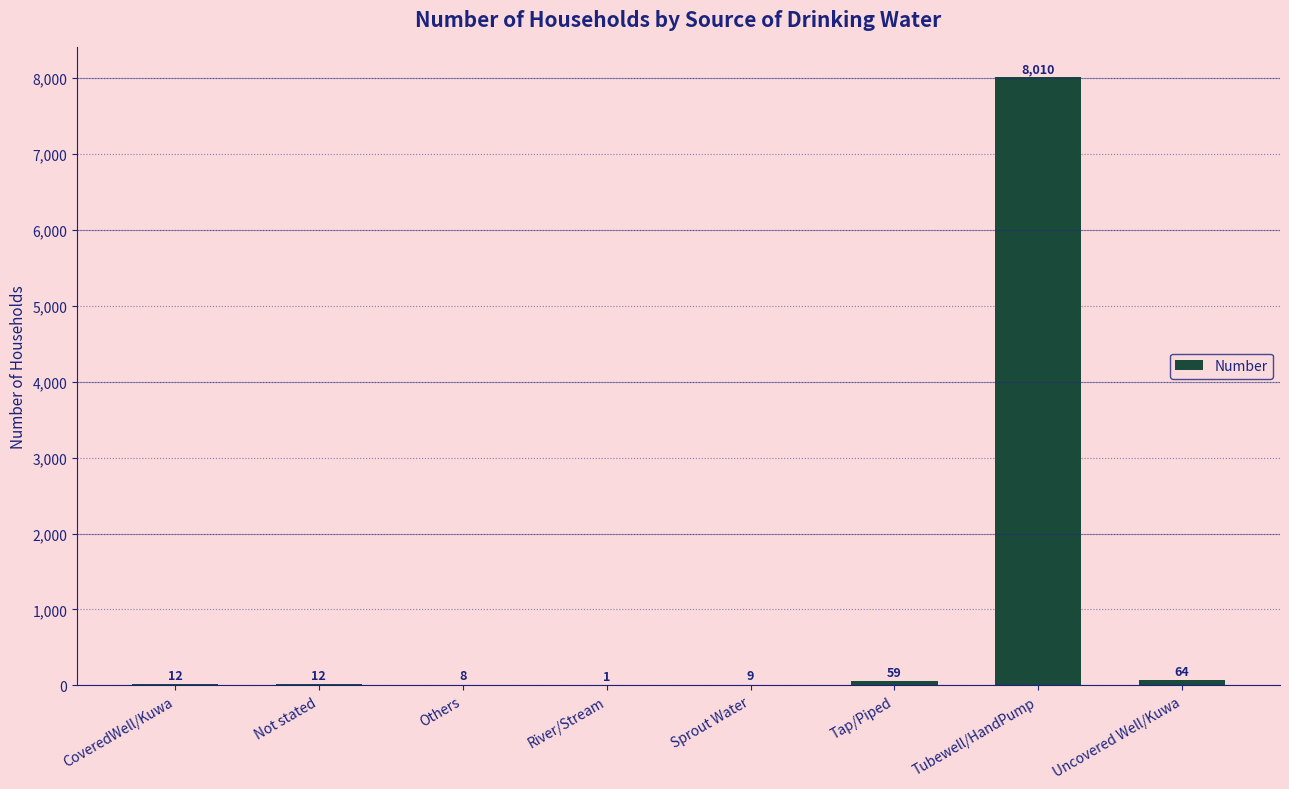

Is it true that the value at Tap/Piped is 59?

True